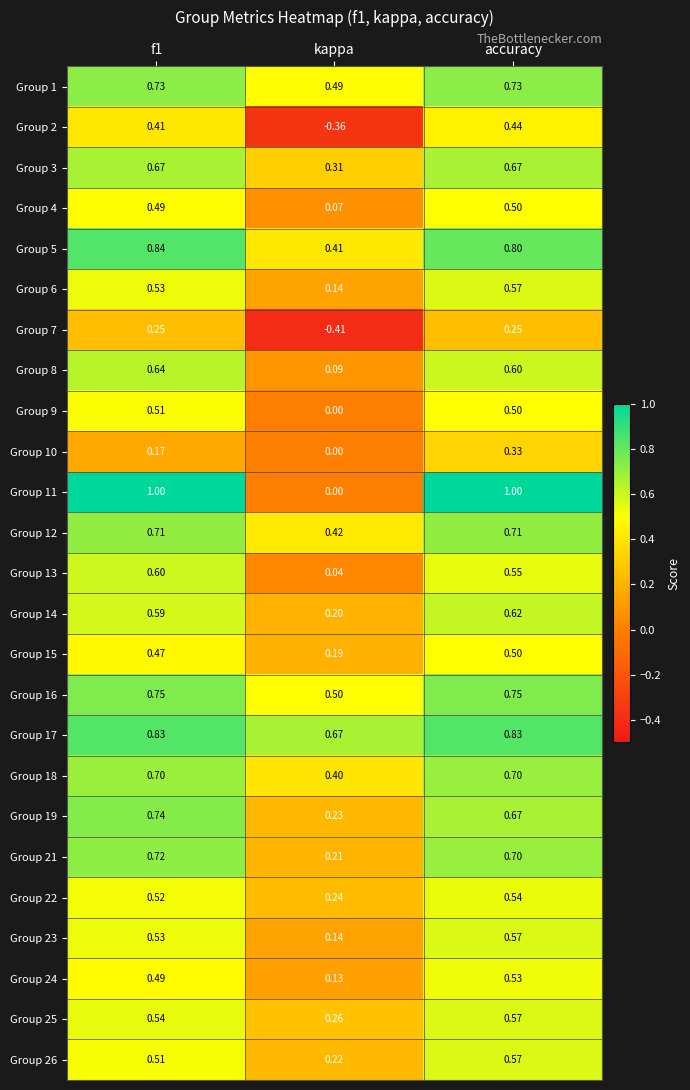

Which label corresponds to the smallest value in the chart?

kappa